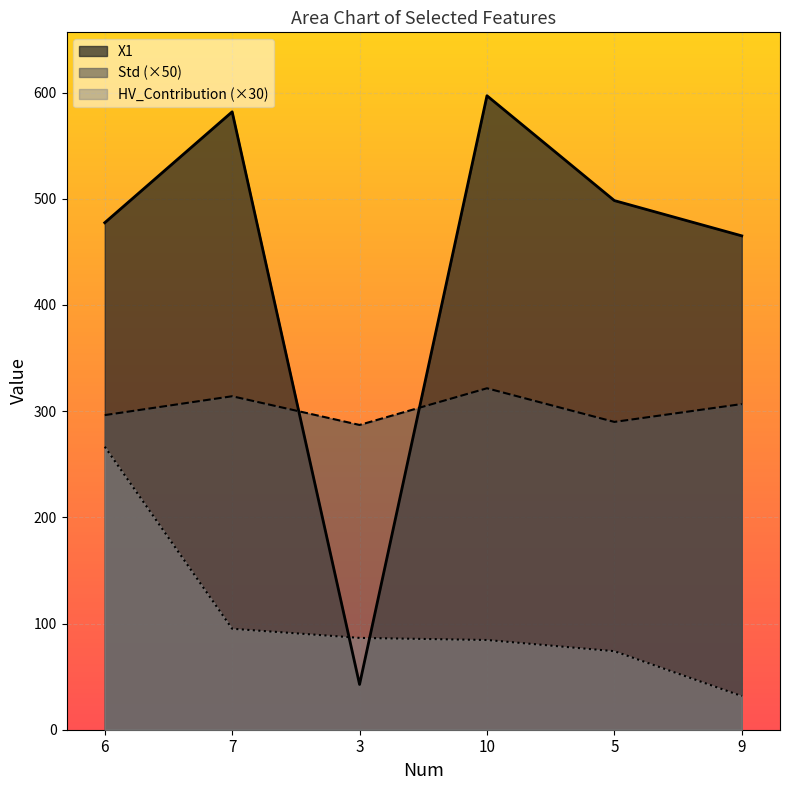

List the series in order of their overall mean, lowest first.

HV_Contribution (×30), Std (×50), X1